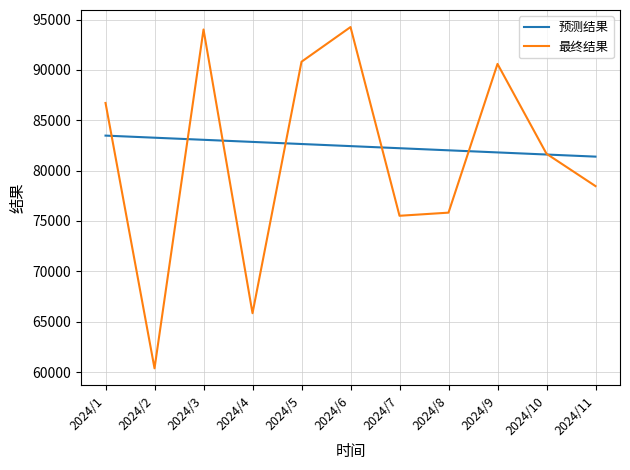

True or false: 最终结果 has a value of 81673.0 at 2024/10.

True